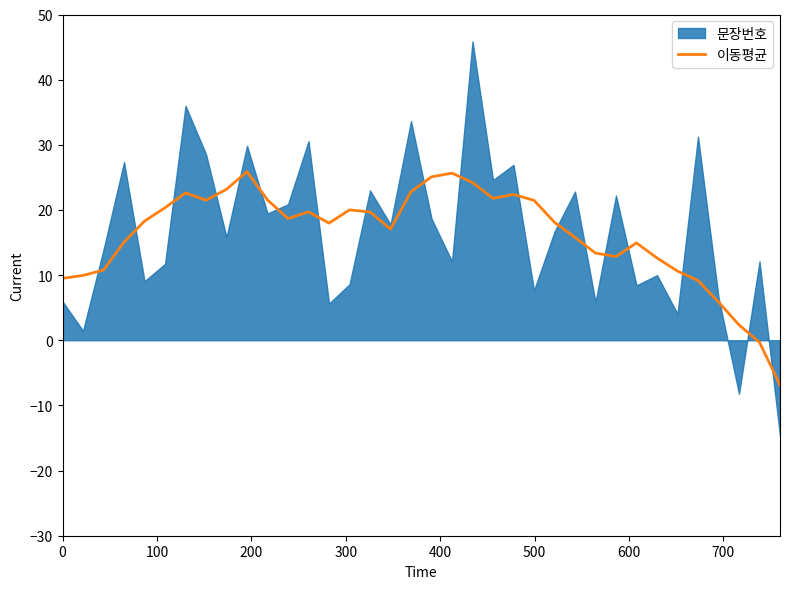

What is the minimum value for 이동평균?

-6.9